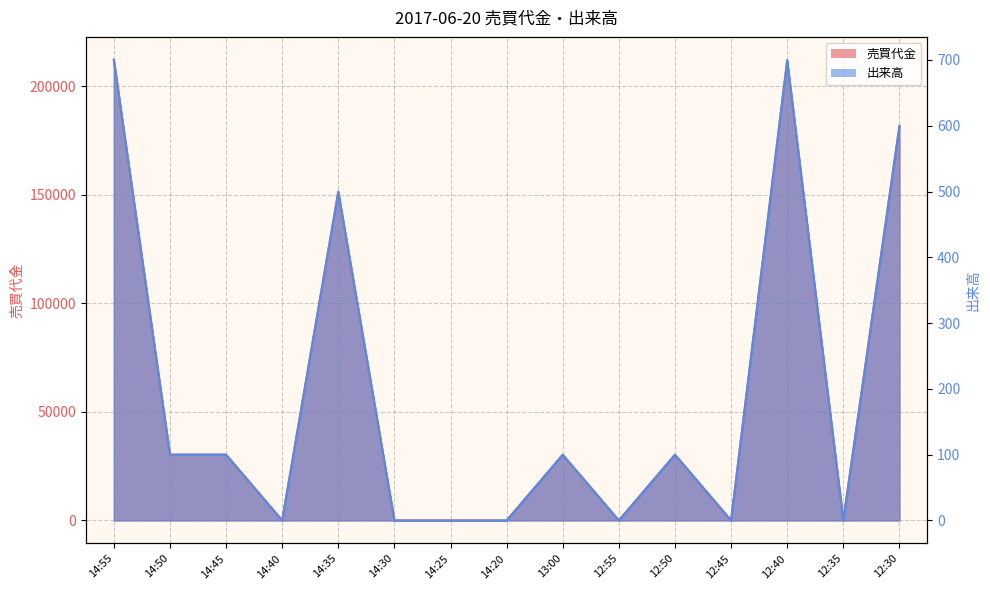

Reading left to right, what are all the values shown in this chart?

売買代金: 212100	30300	30300	0	151100	0	0	0	30200	0	30300	0	211400	0	181200
出来高: 700	100	100	0	500	0	0	0	100	0	100	0	700	0	600